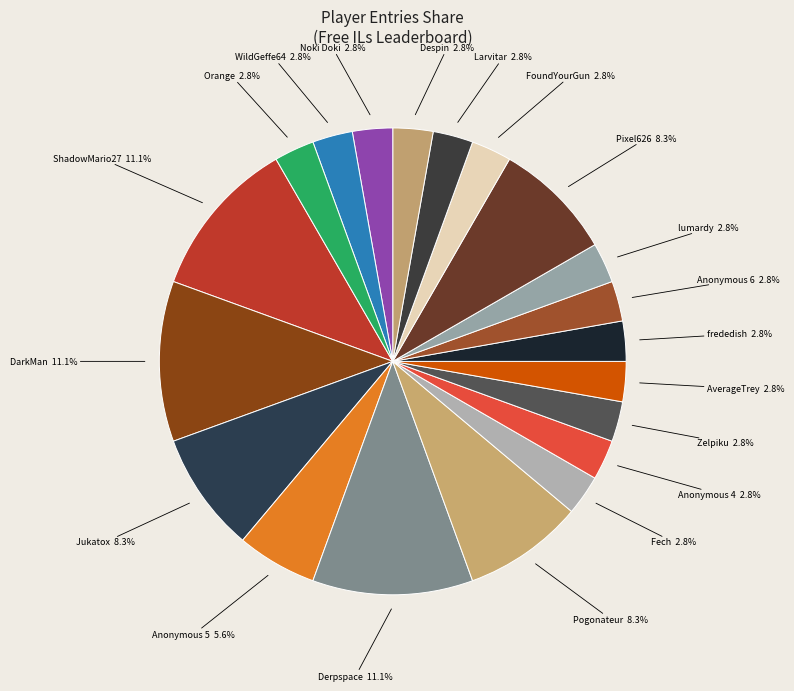

To the nearest percent, what is the difference between the largest and smallest slice percentages?

8%